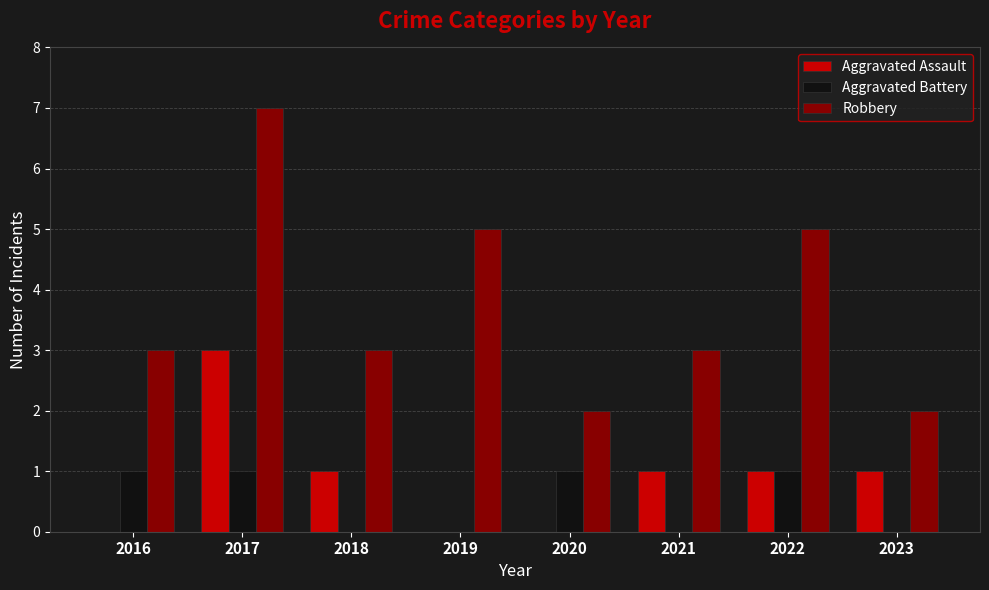

Are the bars horizontal?

No